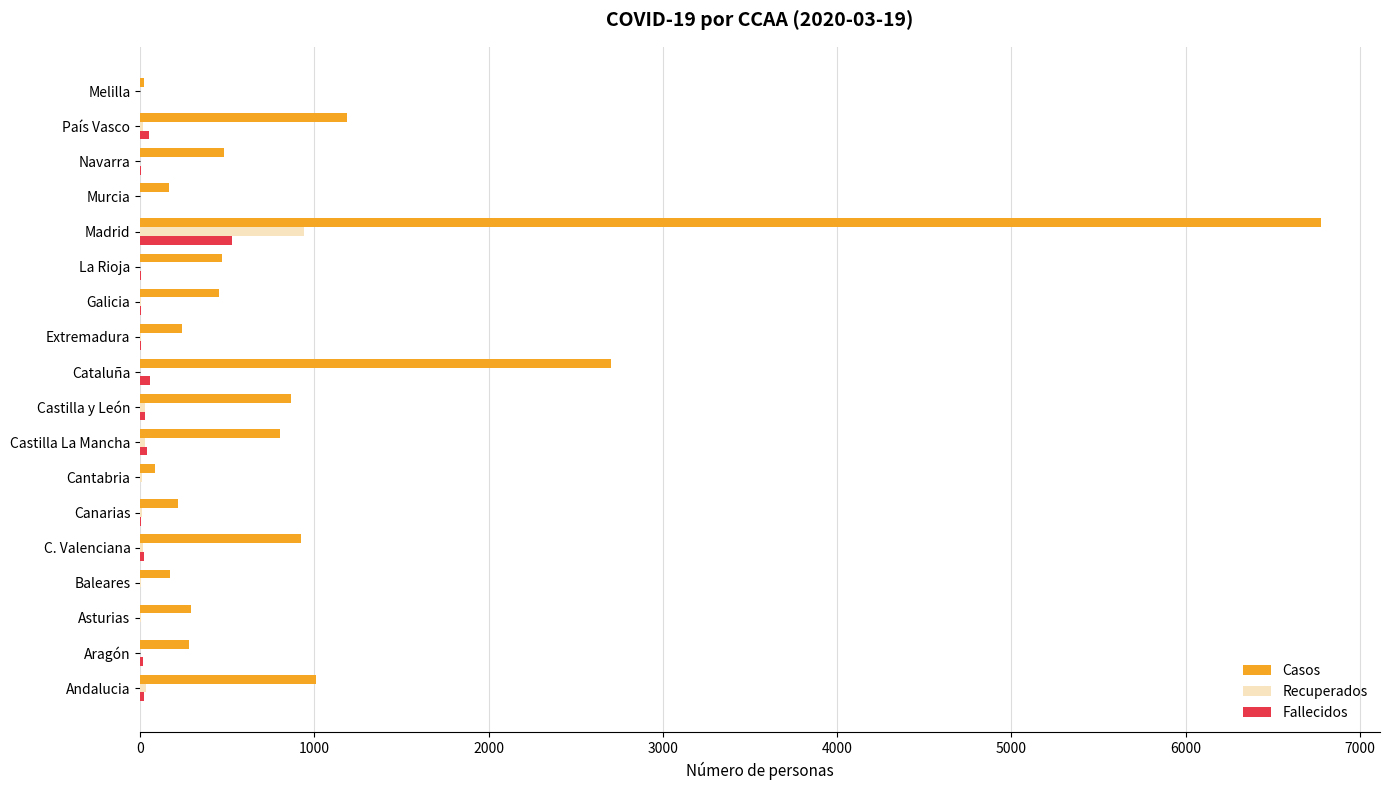

True or false: Recuperados has a value of 941 at Madrid.

True